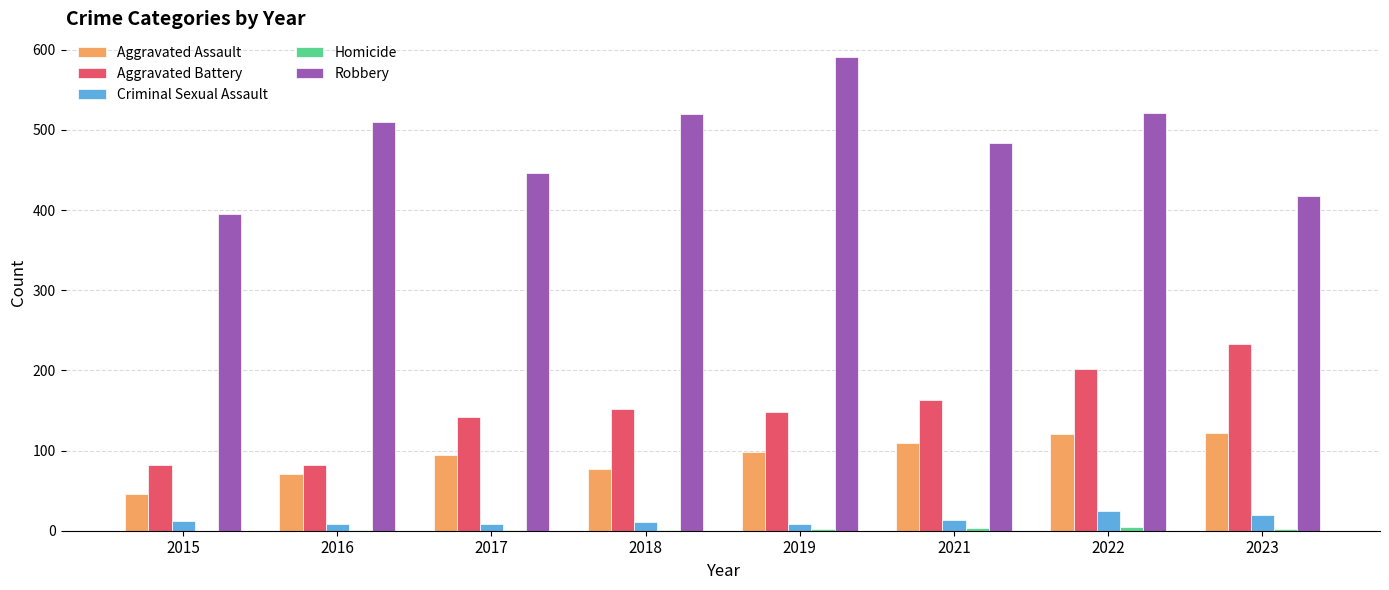

Does the chart contain stacked bars?

No